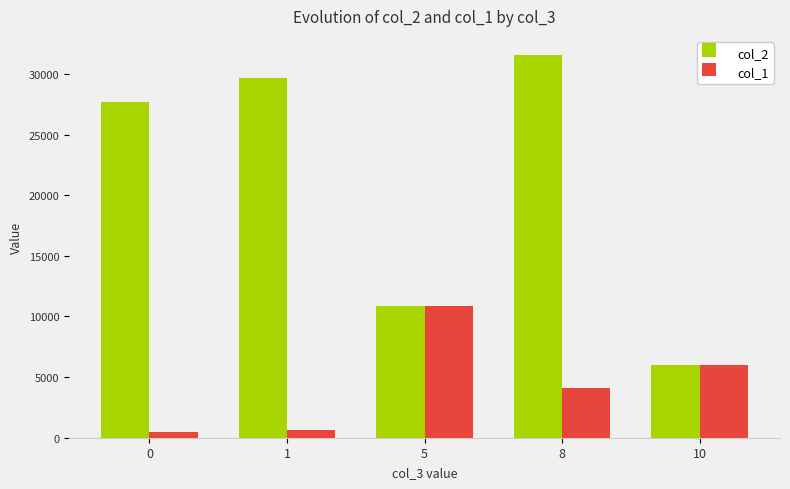

What is the spread (max minus min) of values at 0?

27234